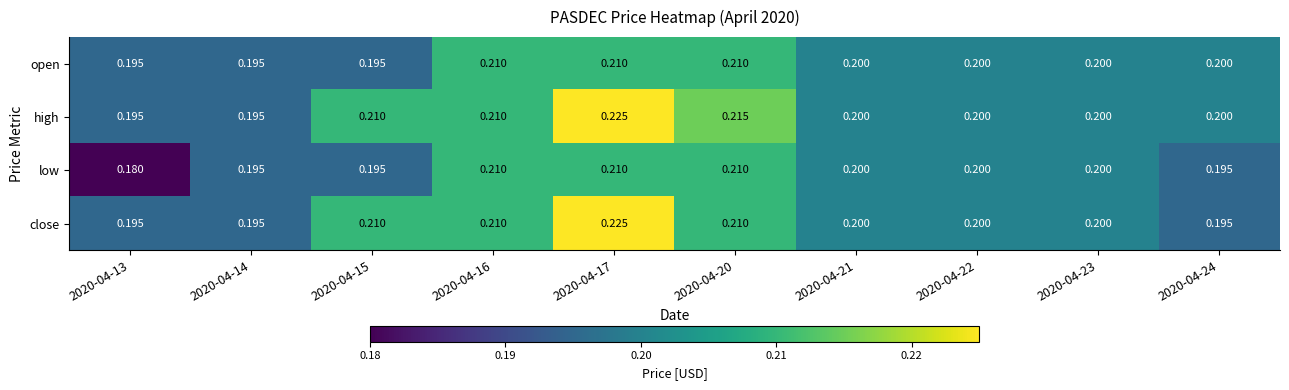

Is the value of close at 2020-04-14 greater than the value of low at 2020-04-22?

No